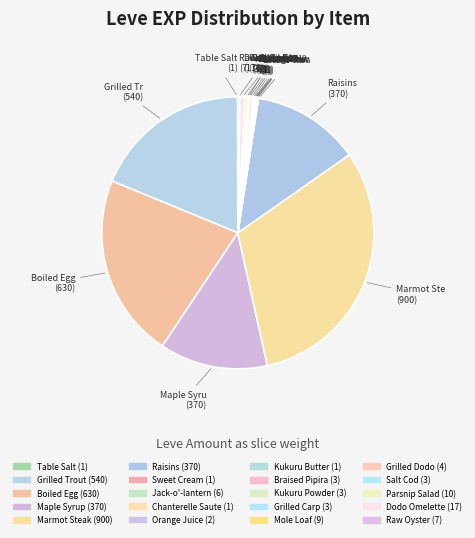

Is it true that Jack-o'-lantern is 1% of the pie?

False